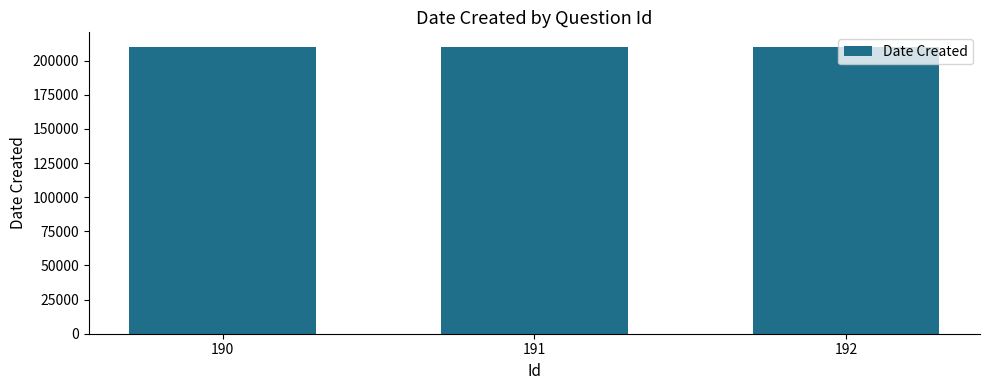

True or false: the data shows 210119 at 190.

True